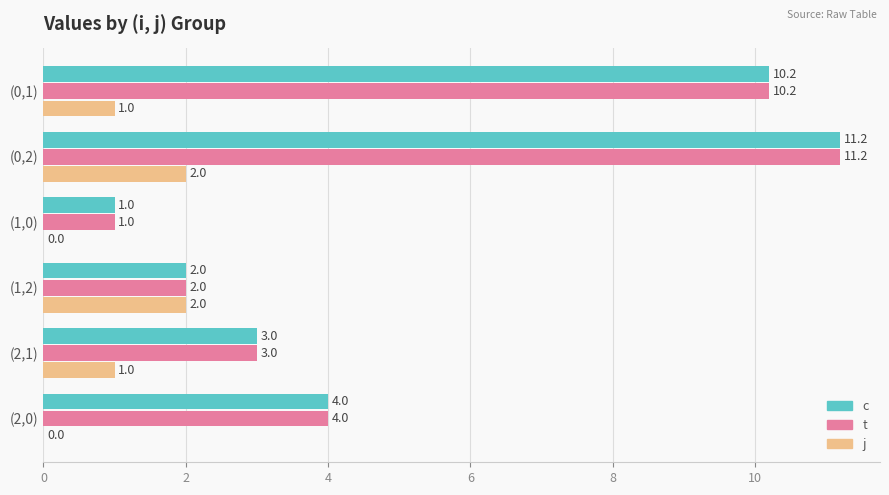

At which label is t closest to 6?

(2,0)